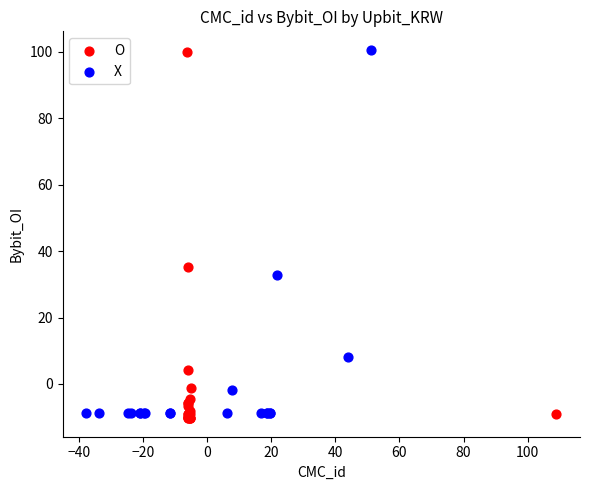

What are all the series names shown in the legend?

O, X